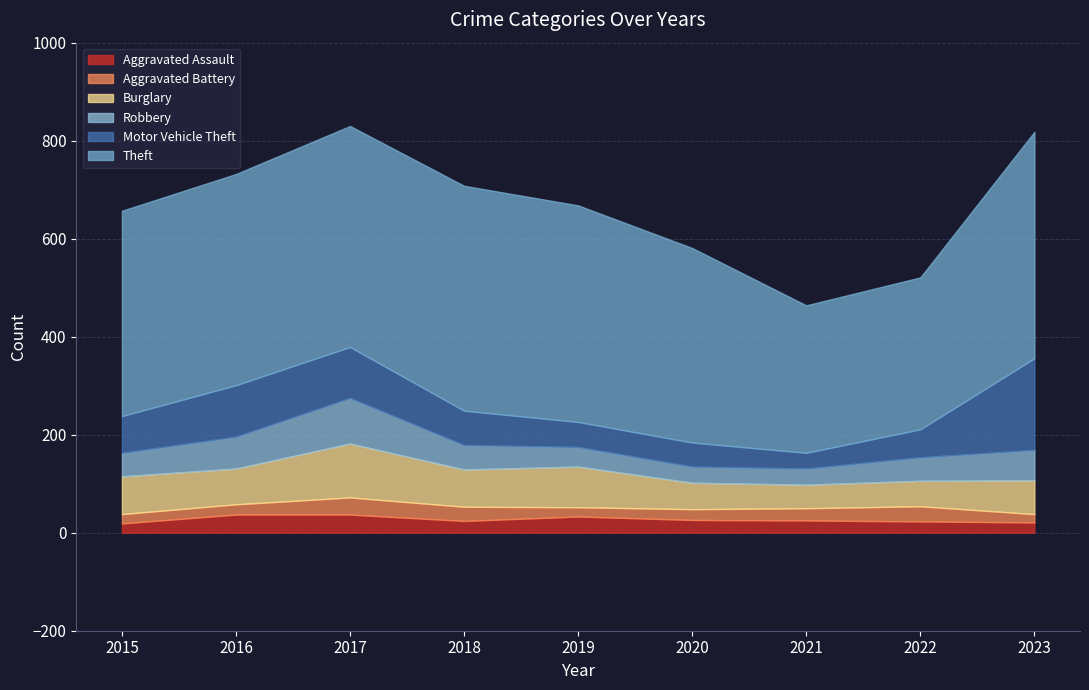

True or false: Aggravated Battery has a value of 35 at 2020.

False